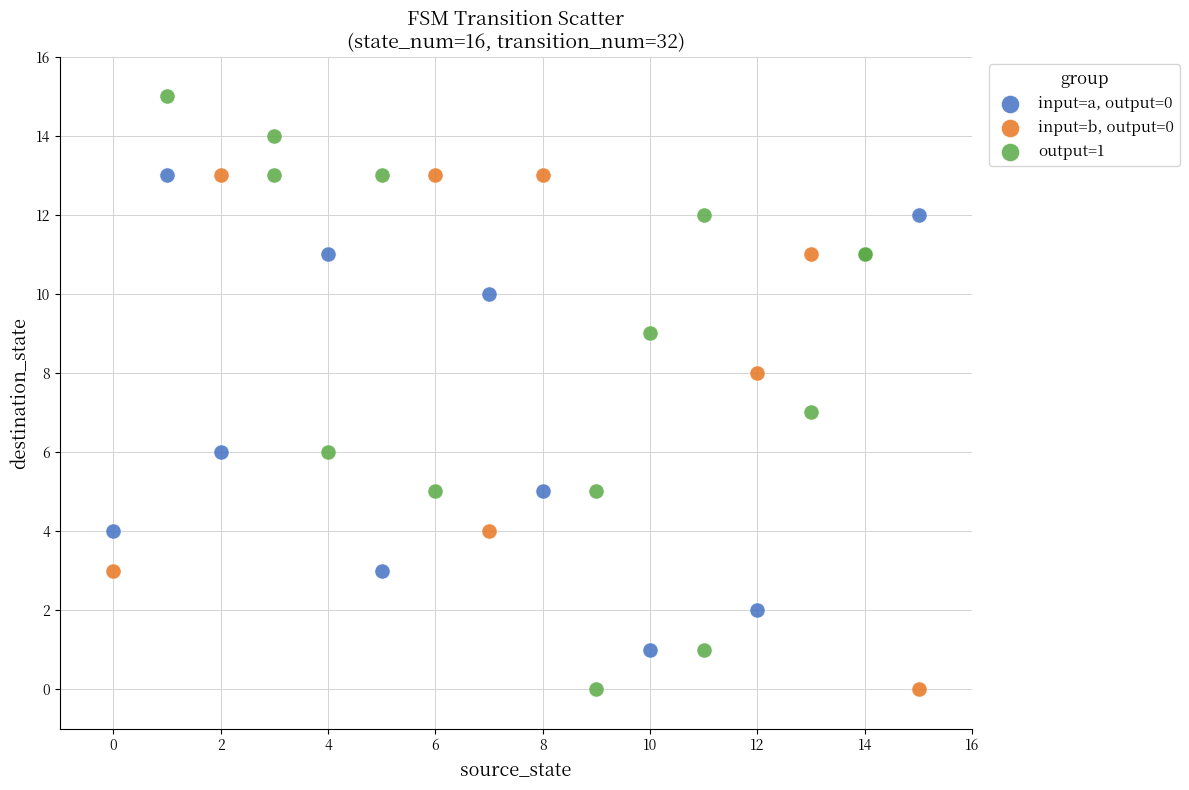

Which series has the largest Y range (max minus min)?

output=1